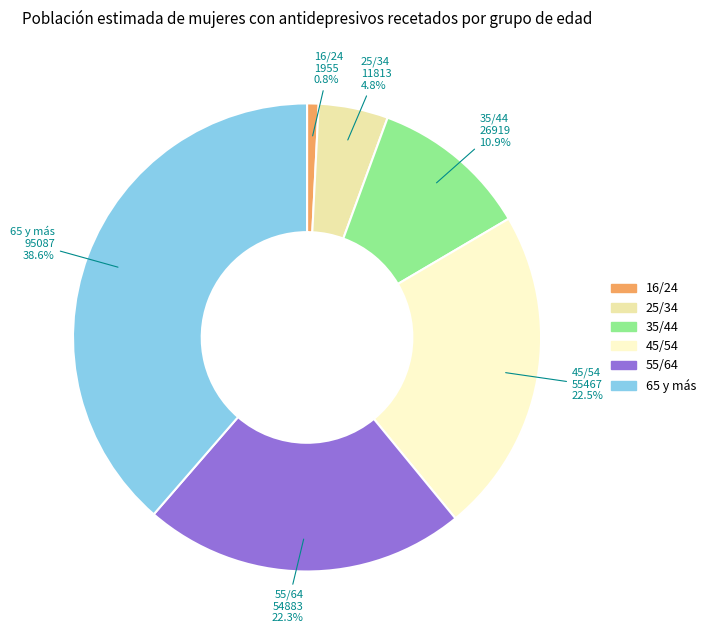

Approximately how many times larger is the value at 16/24 compared to 35/44?

0.1